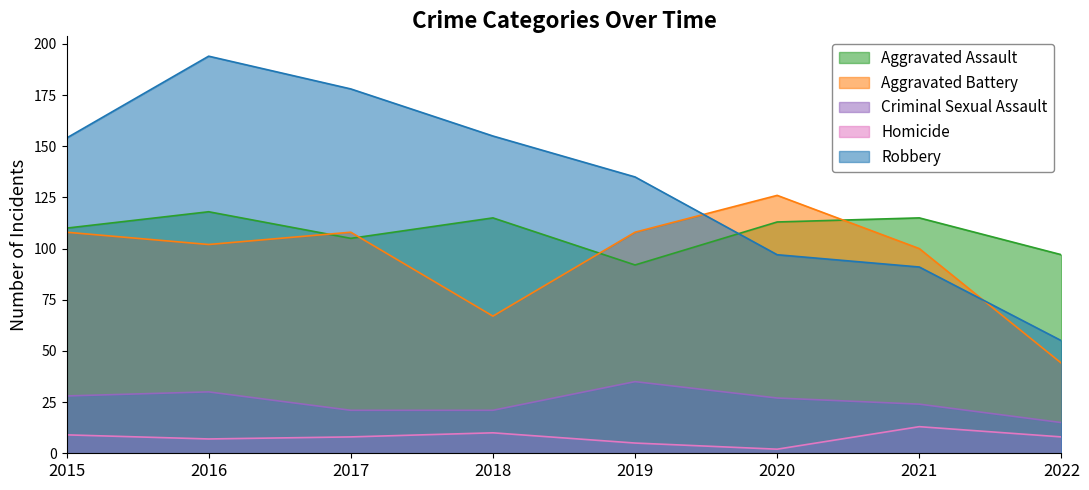

Where does the Homicide series first go above 8?

2015